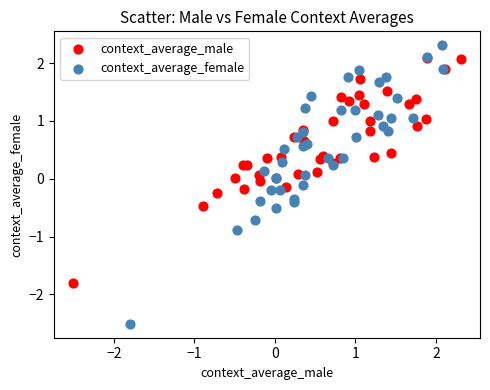

Which series has the widest spread of Y values?

context_average_female